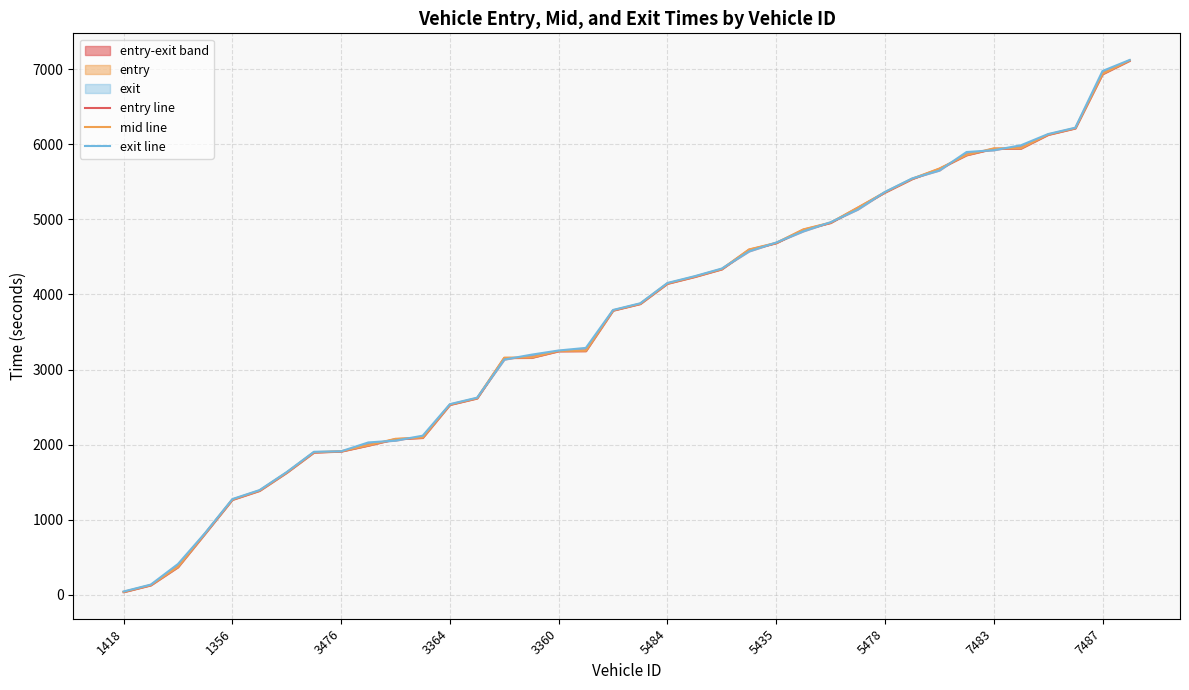

What is the value of the exit line point at the 14th from the left?

2624.9